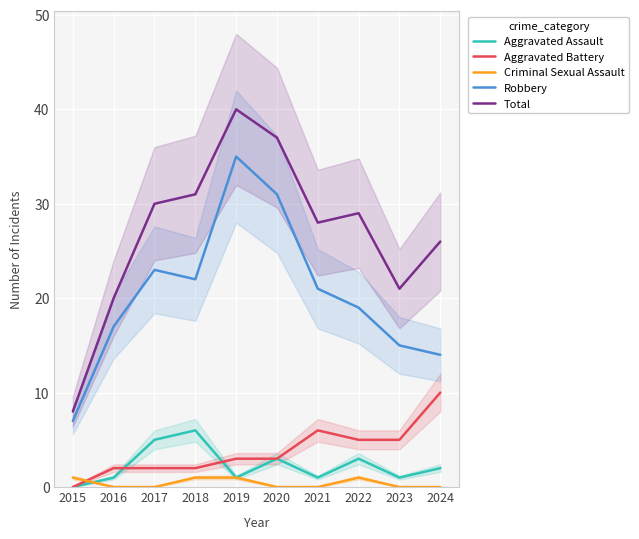

True or false: Total and Criminal Sexual Assault cross at least once.

False